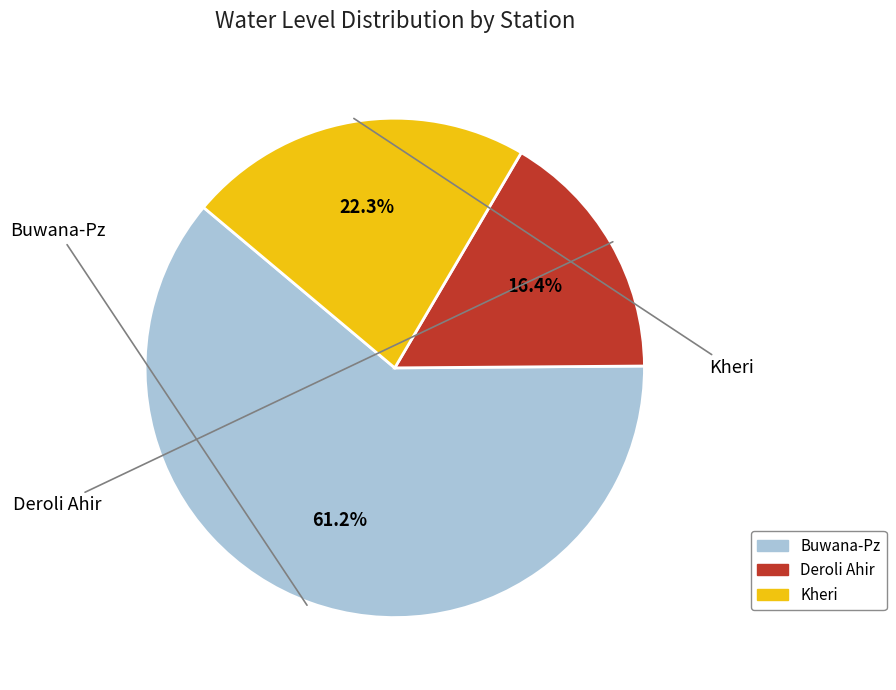

What is the ratio of the value at Buwana-Pz to the value at Kheri?

2.7